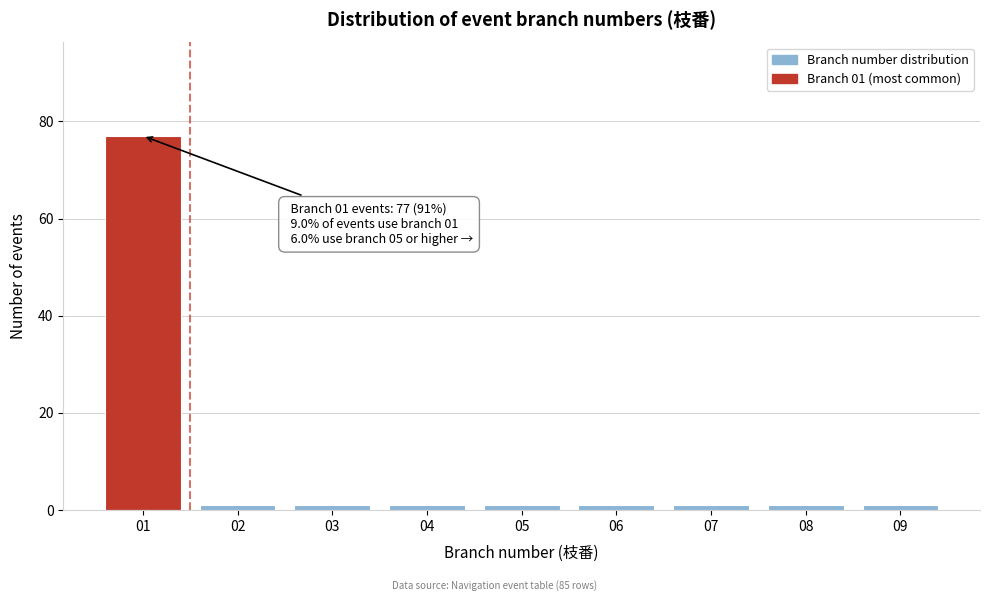

Reading left to right, list all the values displayed in this chart.

01=77	02=1	03=1	04=1	05=1	06=1	07=1	08=1	09=1